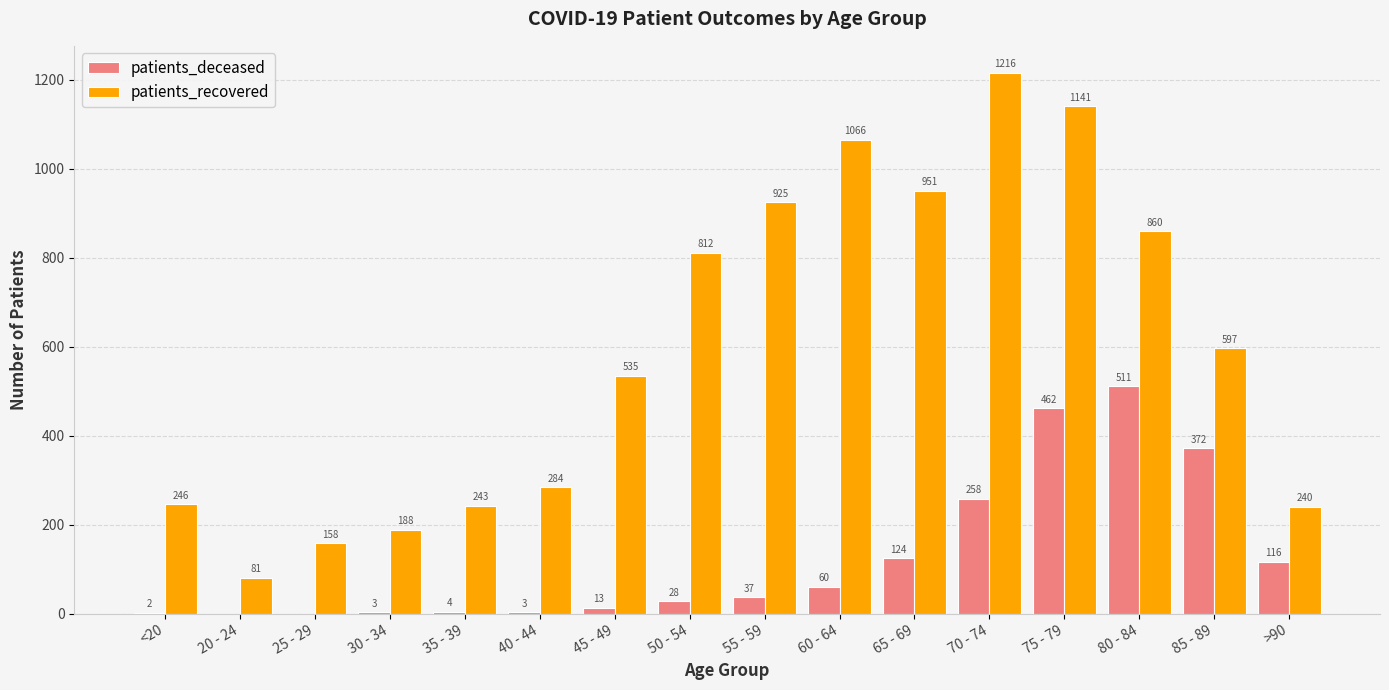

How many groups of bars are there?

16